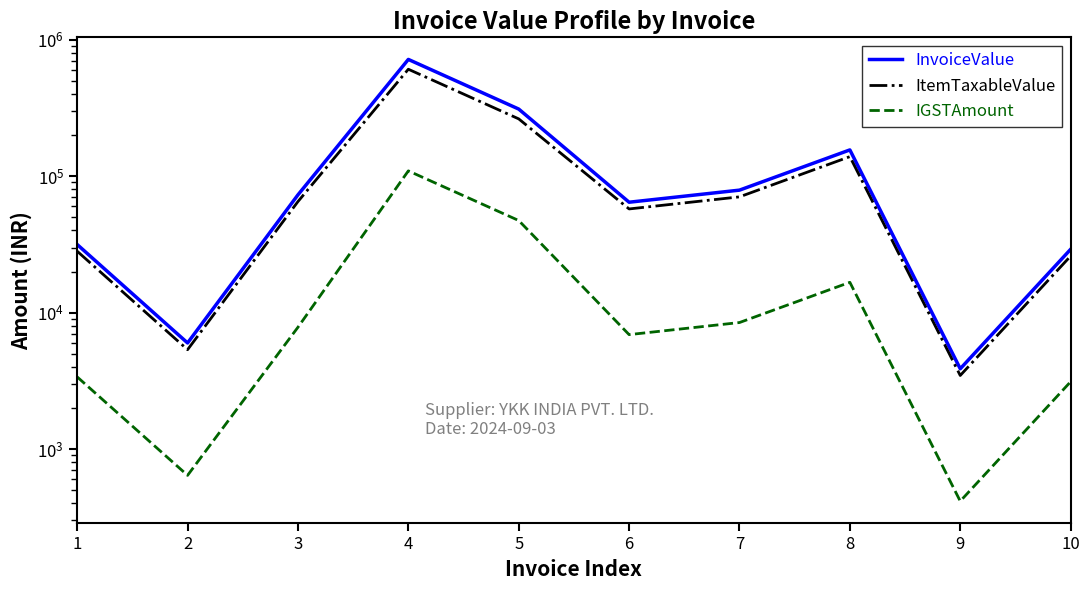

Reading left to right, transcribe all the data shown in this chart.

InvoiceValue: 31550.5	5994.5	72935.1	716444.1	310071.0	64399.6	78961.8	155655.2	3878.6	29097.6
ItemTaxableValue: 28170.1	5352.2	65120.6	607156.0	262772.0	57499.7	70501.6	138977.9	3463.0	25980.0
IGSTAmount: 3380.4	642.3	7814.5	109288.1	47299.0	6900.0	8460.2	16677.3	415.6	3117.6